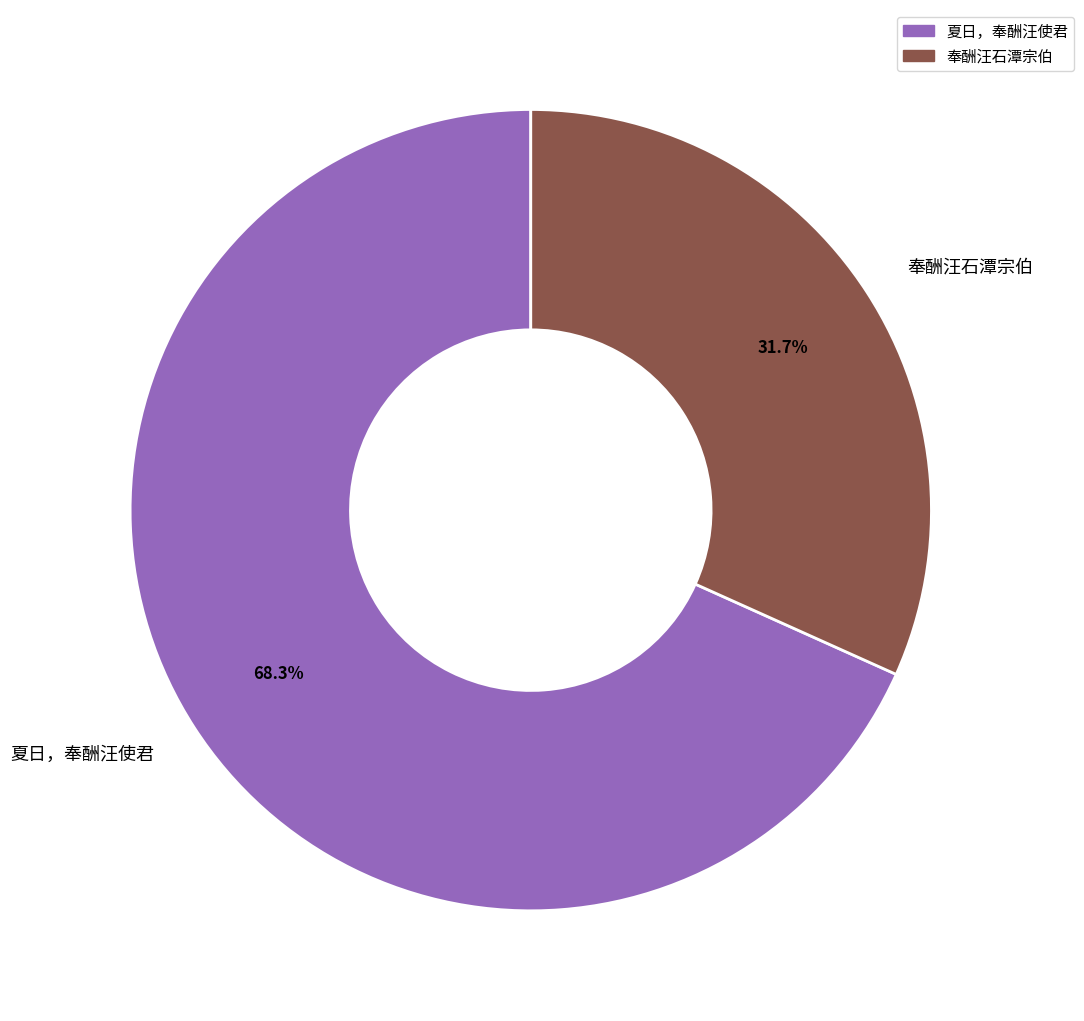

Does any single category account for the majority?

Yes